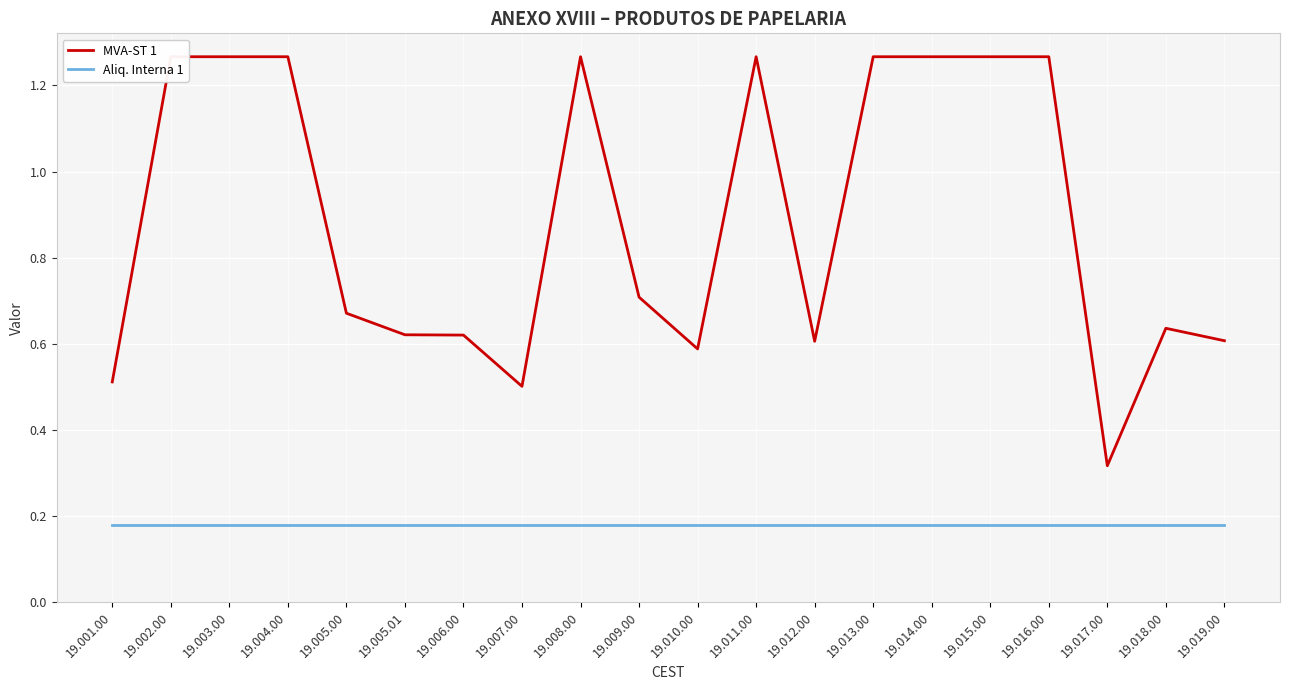

Between 19.011.00 and 19.016.00, which series saw the biggest shift?

MVA-ST 1